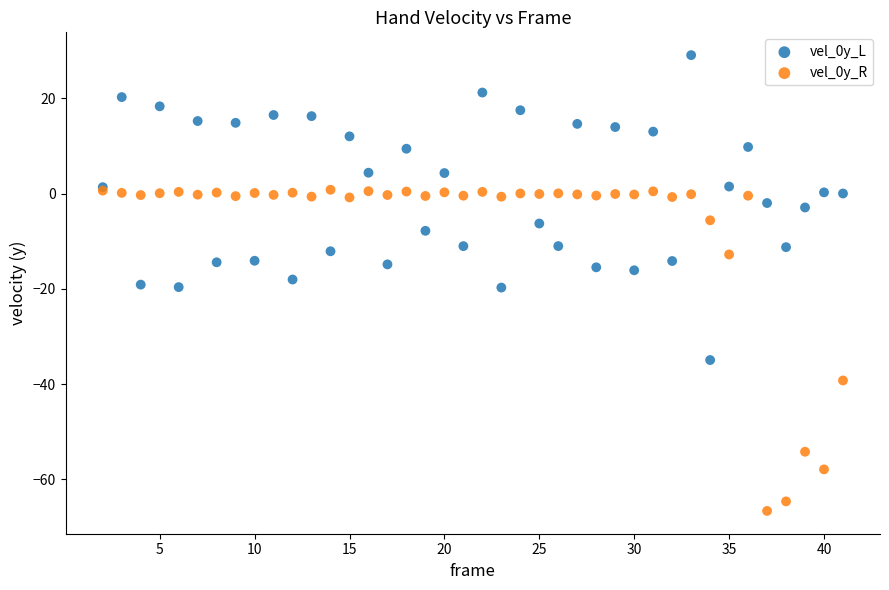

What is the X range (max minus min) for the scatter plot?

39.0